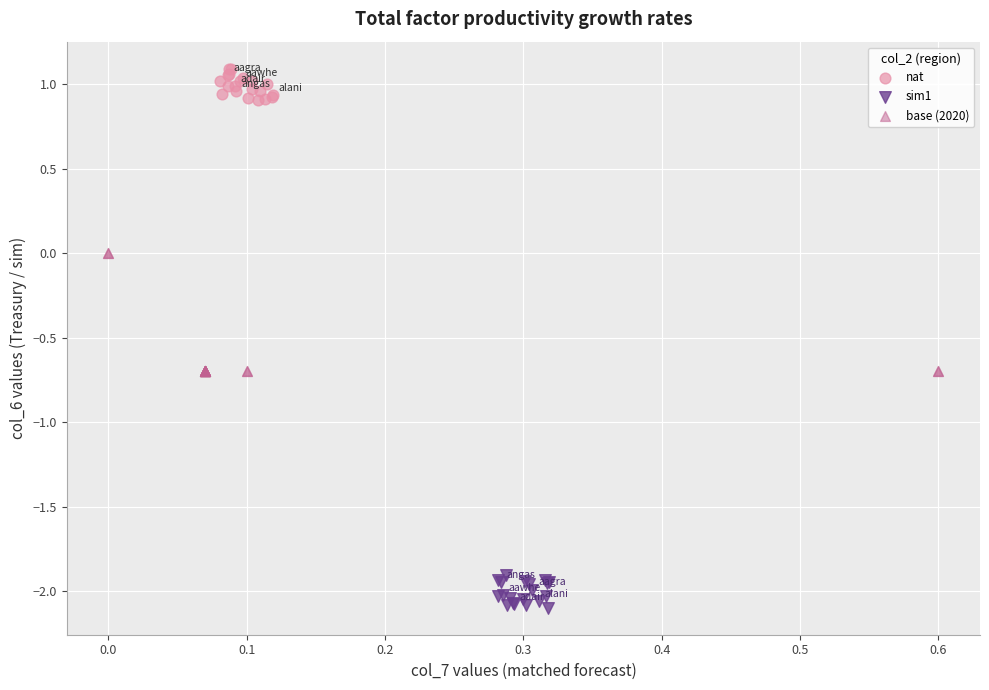

Which series contains the lowest Y value?

sim1